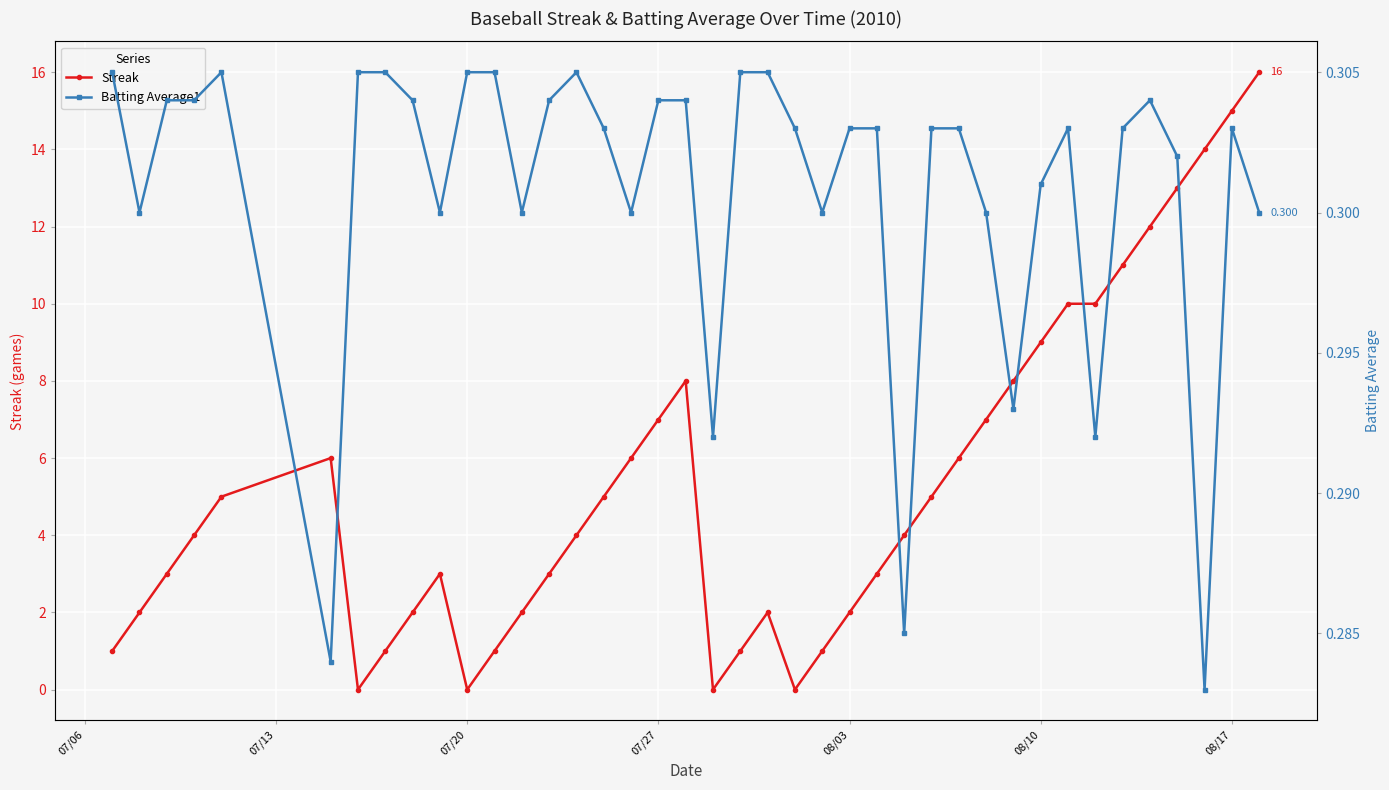

What is the maximum value for Streak?

16